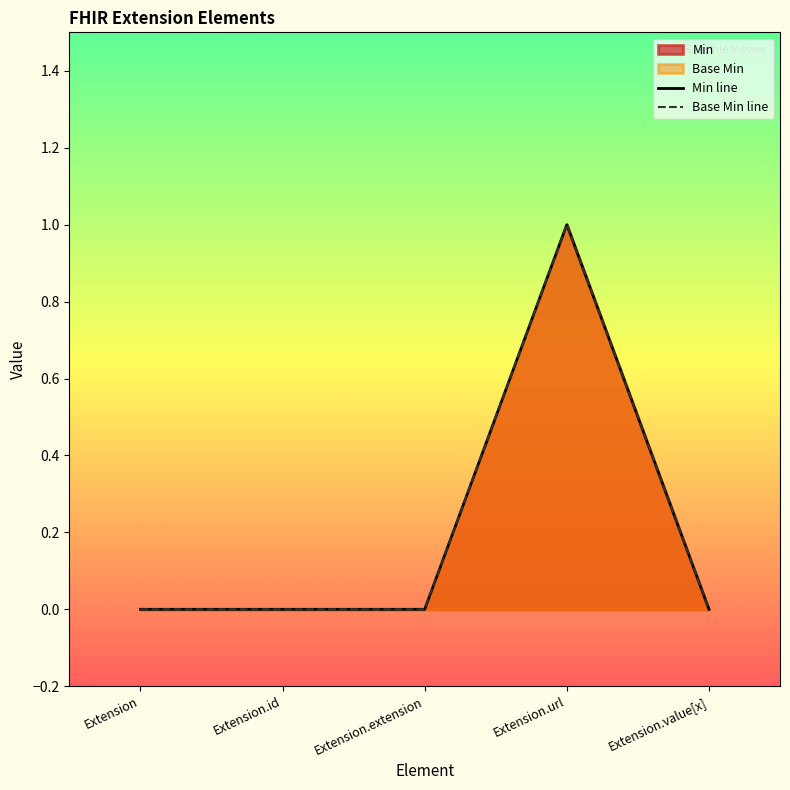

What is the maximum value shown in the chart?

1